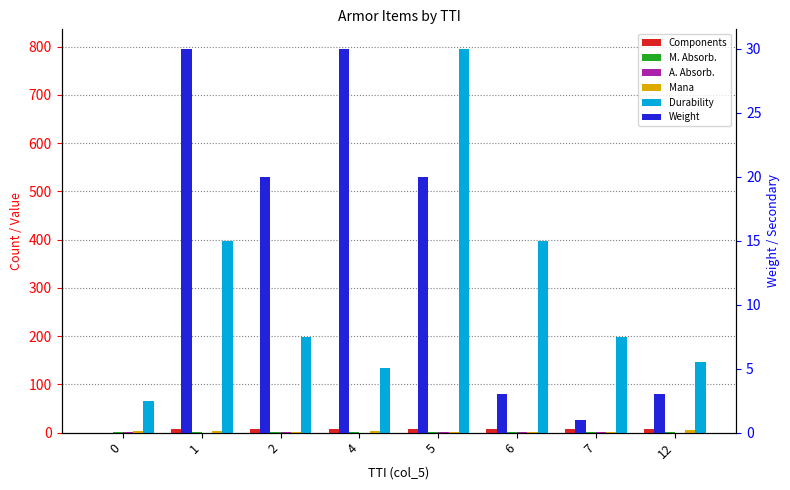

Rank the series by their maximum value, from lowest to highest.

M. Absorb., A. Absorb., Mana, Components, Weight, Durability